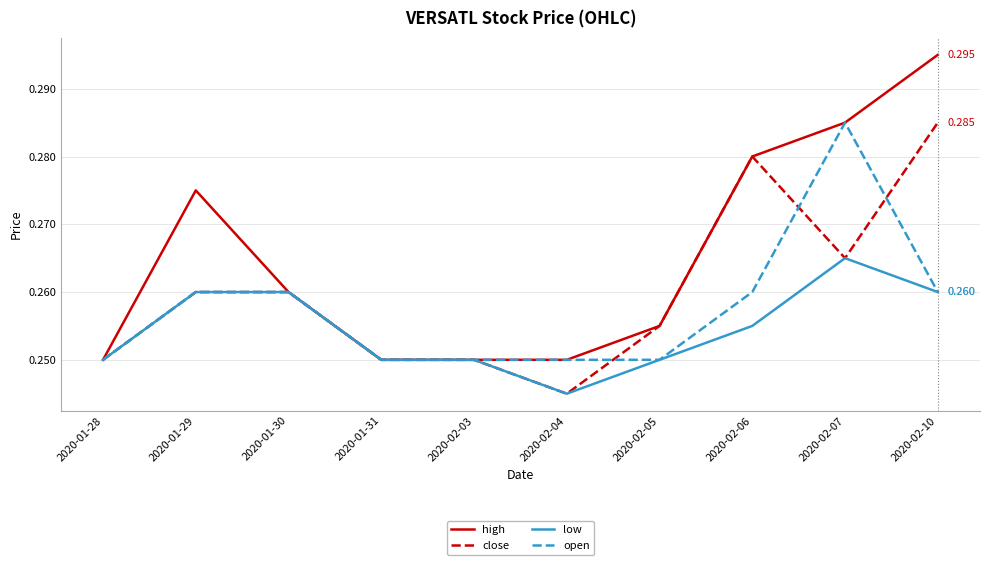

Between 2020-01-30 and 2020-02-10, which series saw the biggest shift?

high